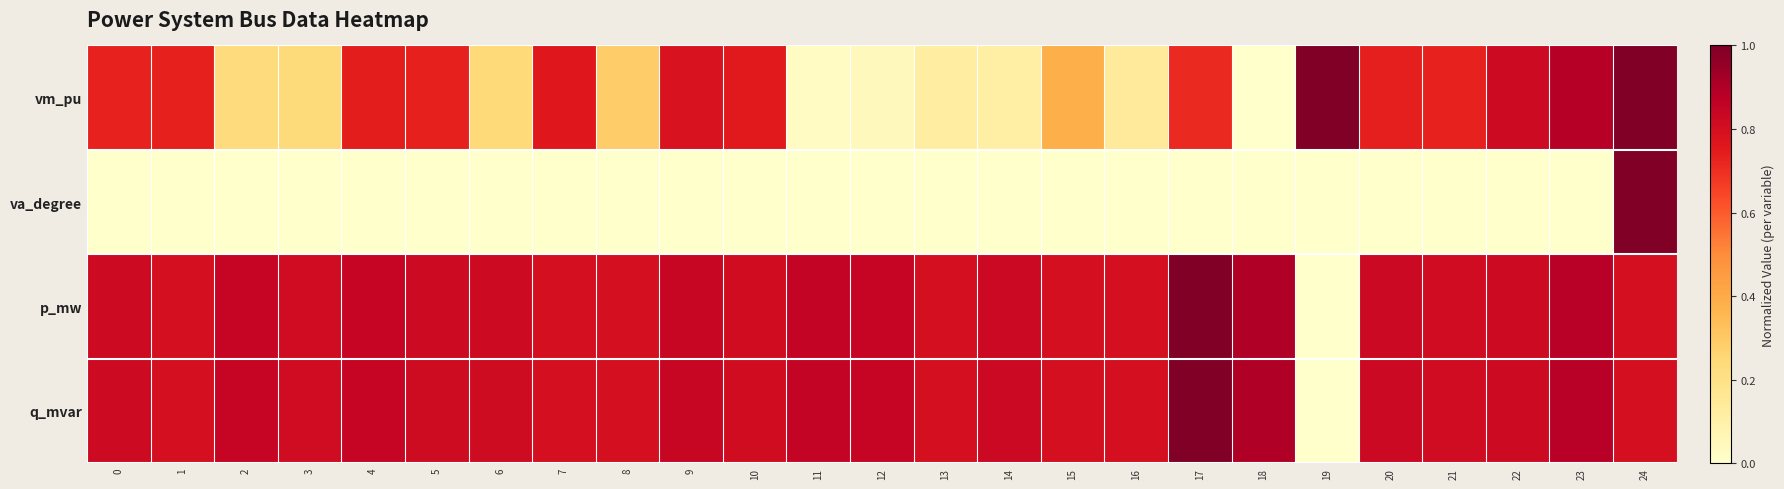

What is the total value across all series at 11?

1.7